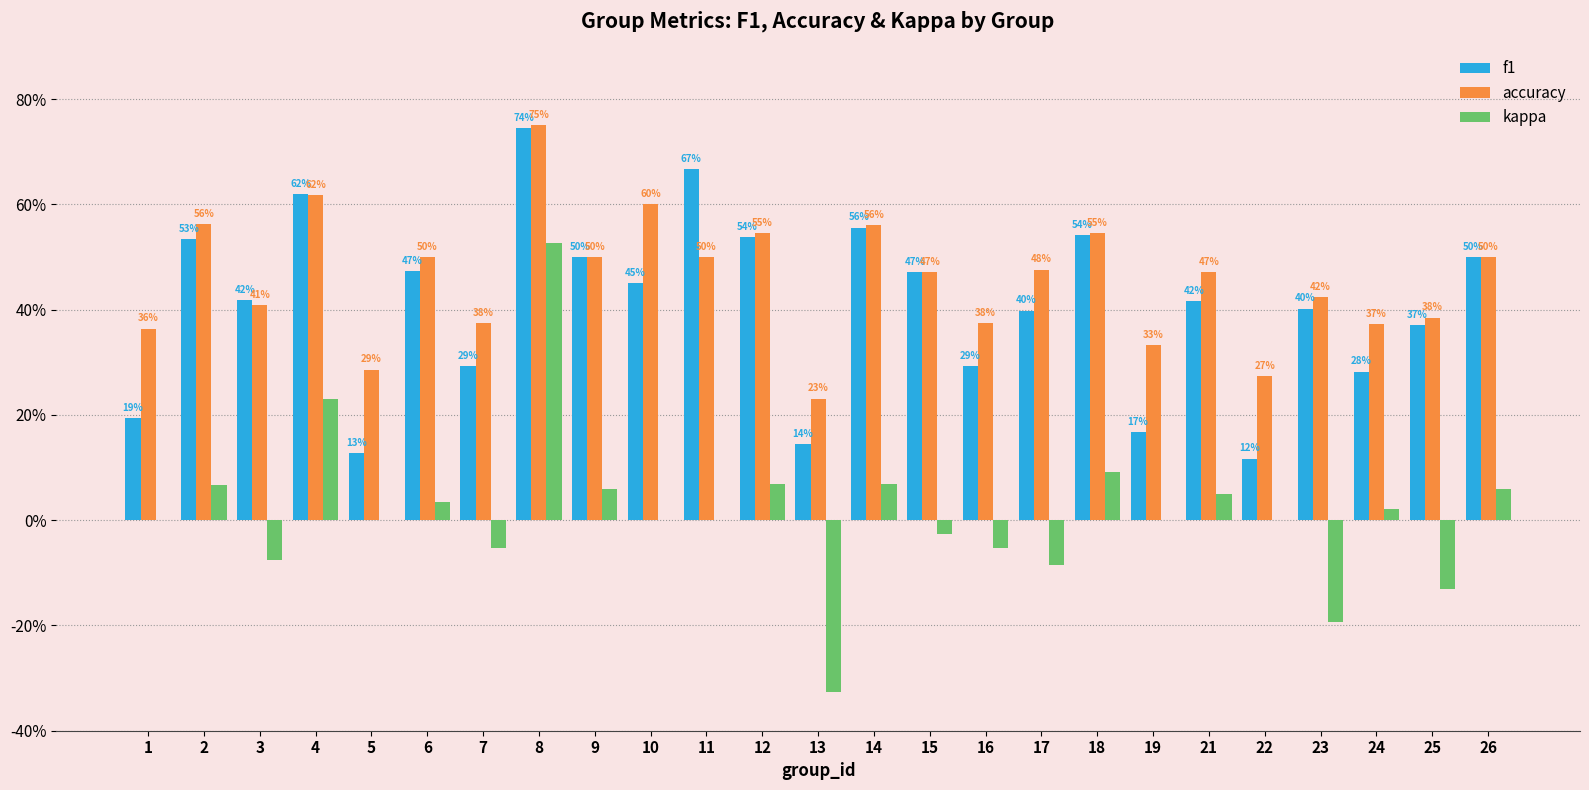

Are the bars grouped side by side (vs. stacked)?

Yes